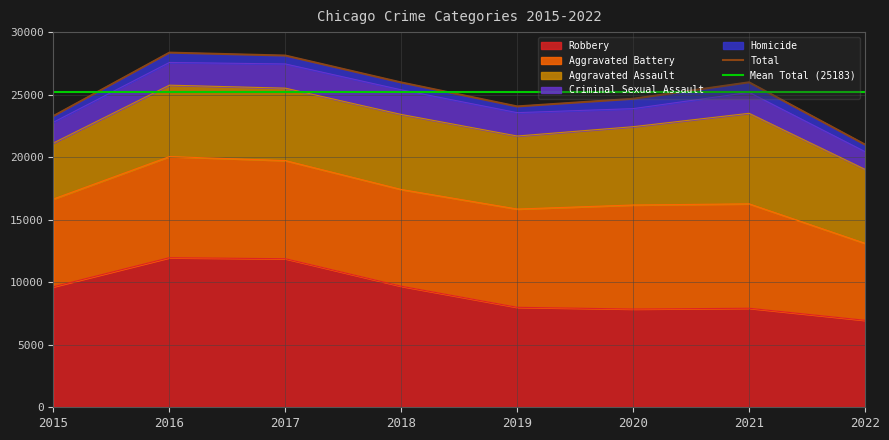

True or false: Aggravated Assault and Criminal Sexual Assault intersect in this chart.

False